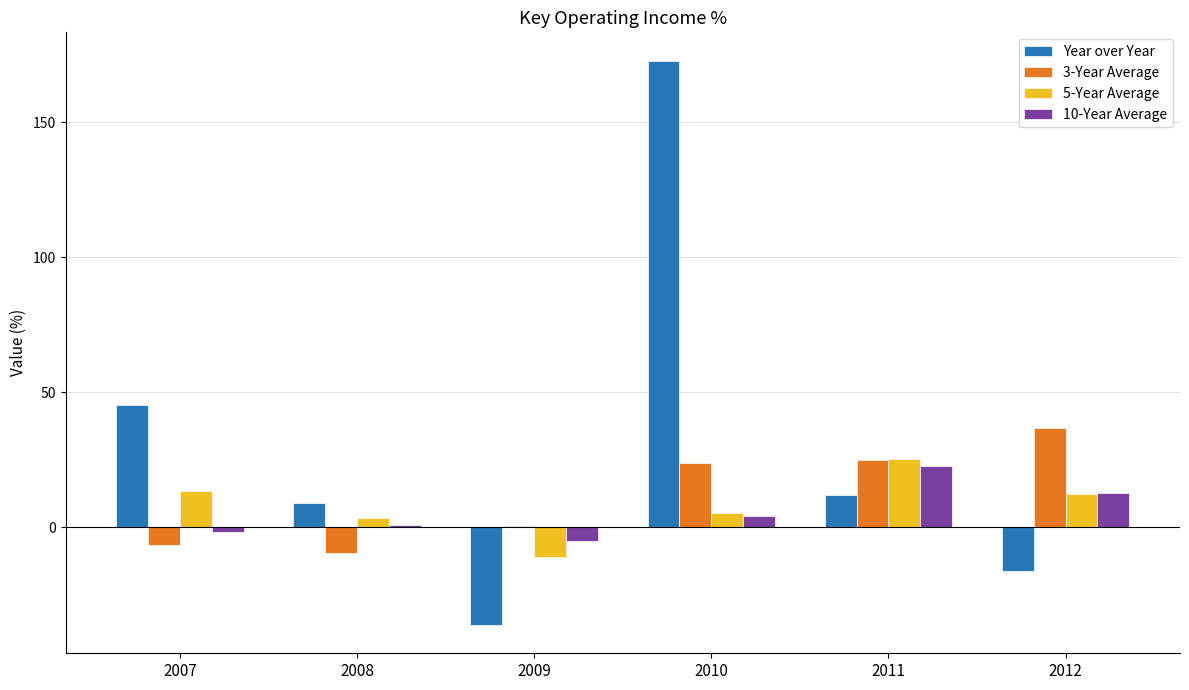

Between 2008 and 2010, which series saw the biggest shift?

Year over Year